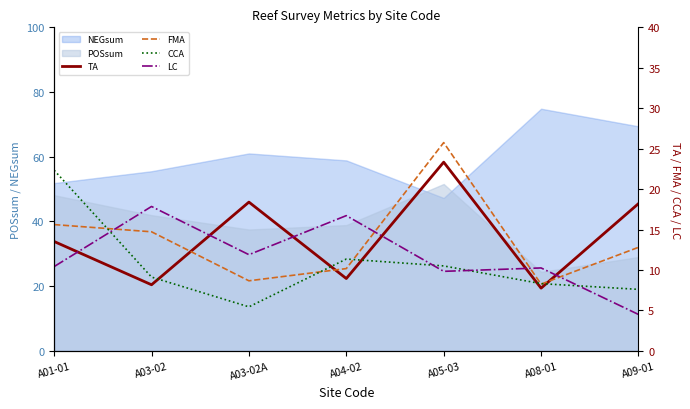

Between A03-02 and A09-01, which series saw the biggest shift?

LC